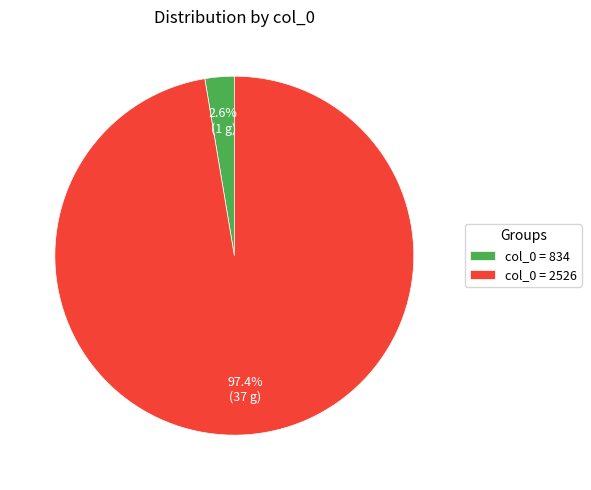

Which slice is the smallest?

col_0 = 834